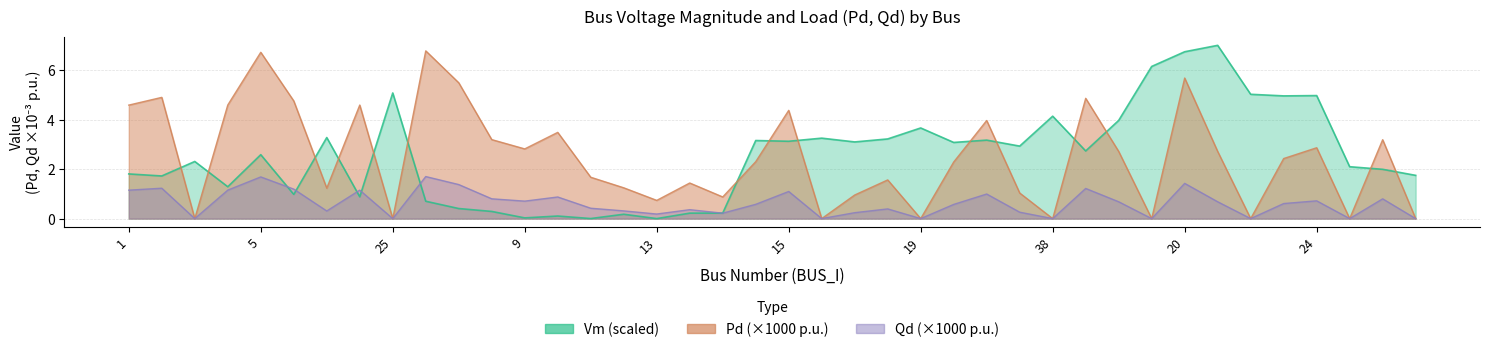

Reading right to left, what are all the values shown in this chart?

Vm: 32=1.7	31=2.0	30=2.1	24=5.0	45=5.0	27=5.0	21=7.0	20=6.7	22=6.1	40=4.0	28=2.7	38=4.1	29=2.9	42=3.2	23=3.1	19=3.7	18=3.2	17=3.1	16=3.3	15=3.1	14=3.2	36=0.2	39=0.2	13=0.0	12=0.2	11=0.0	10=0.1	9=0.0	44=0.3	43=0.4	8=0.7	25=5.1	7=0.9	26=3.3	6=1.0	5=2.6	4=1.3	3=2.3	2=1.7	1=1.8
Pd_x1000: 32=0.0	31=3.2	30=0.0	24=2.9	45=2.4	27=0.0	21=2.7	20=5.7	22=0.0	40=2.7	28=4.9	38=0.0	29=1.0	42=4.0	23=2.3	19=0.0	18=1.6	17=1.0	16=0.0	15=4.4	14=2.3	36=0.9	39=1.4	13=0.7	12=1.2	11=1.7	10=3.5	9=2.8	44=3.2	43=5.5	8=6.8	25=0.0	7=4.6	26=1.2	6=4.8	5=6.7	4=4.6	3=0.0	2=4.9	1=4.6
Qd_x1000: 32=0.0	31=0.8	30=0.0	24=0.7	45=0.6	27=0.0	21=0.7	20=1.4	22=0.0	40=0.7	28=1.2	38=0.0	29=0.3	42=1.0	23=0.6	19=0.0	18=0.4	17=0.2	16=0.0	15=1.1	14=0.6	36=0.2	39=0.4	13=0.2	12=0.3	11=0.4	10=0.9	9=0.7	44=0.8	43=1.4	8=1.7	25=0.0	7=1.1	26=0.3	6=1.2	5=1.7	4=1.2	3=0.0	2=1.2	1=1.1